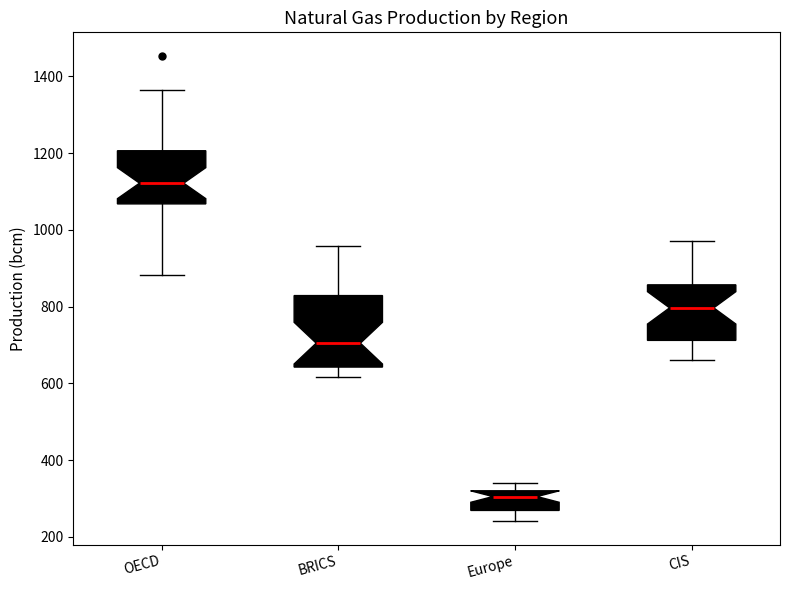

Reading left to right, read every box against the y-axis: the position of its median line, the range the box covers, and the ends of its whiskers. The values are not printed on the chart, so give them approximately, as read against the axis.

OECD: median 1120, box 1060 to 1200, whiskers 880 to 1360
BRICS: median 700, box 640 to 820, whiskers 620 to 960
Europe: median 300, box 260 to 320, whiskers 240 to 340
CIS: median 800, box 720 to 860, whiskers 660 to 980